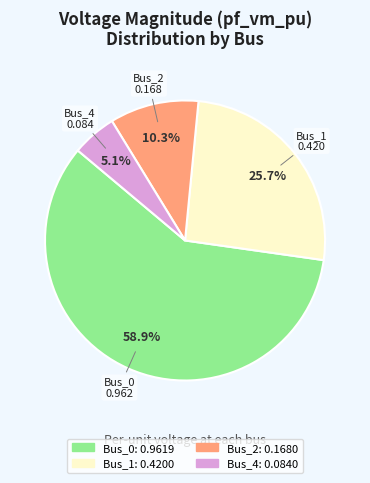

Is there a majority slice in this chart?

Yes